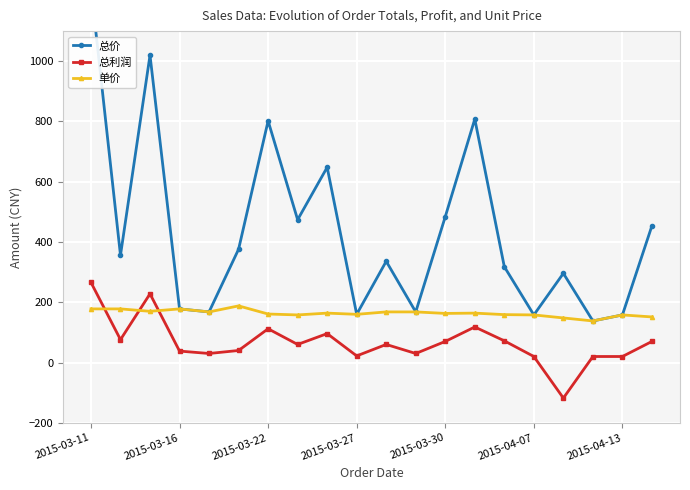

True or false: 单价 has more than 0 interior local peaks.

True